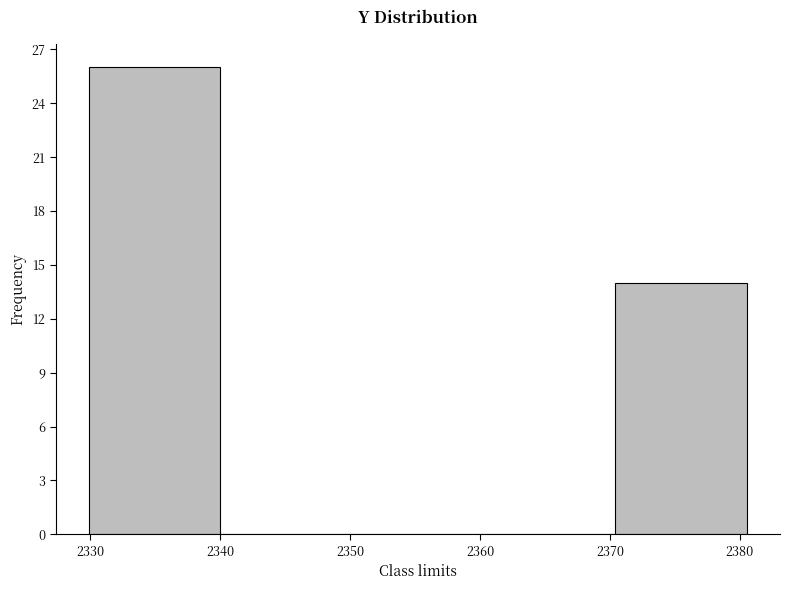

Reading left to right, list every bar in this chart as the range it spans on the x-axis followed by its height. Neither the bar edges nor the heights are printed on the chart, so give them approximately, as read against the axes.

2330 to 2340: 26
2340 to 2350: 0
2350 to 2360: 0
2360 to 2370: 0
2370 to 2381: 14